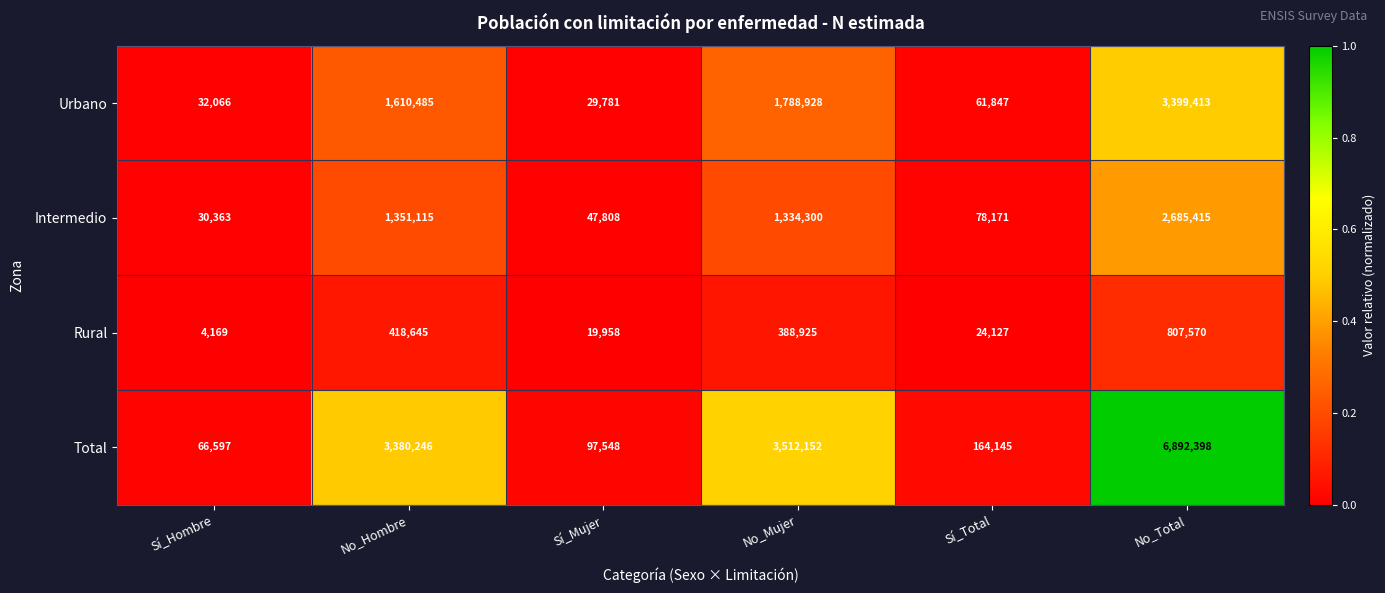

True or false: Rural has a value of 24127 at Sí_Total.

True